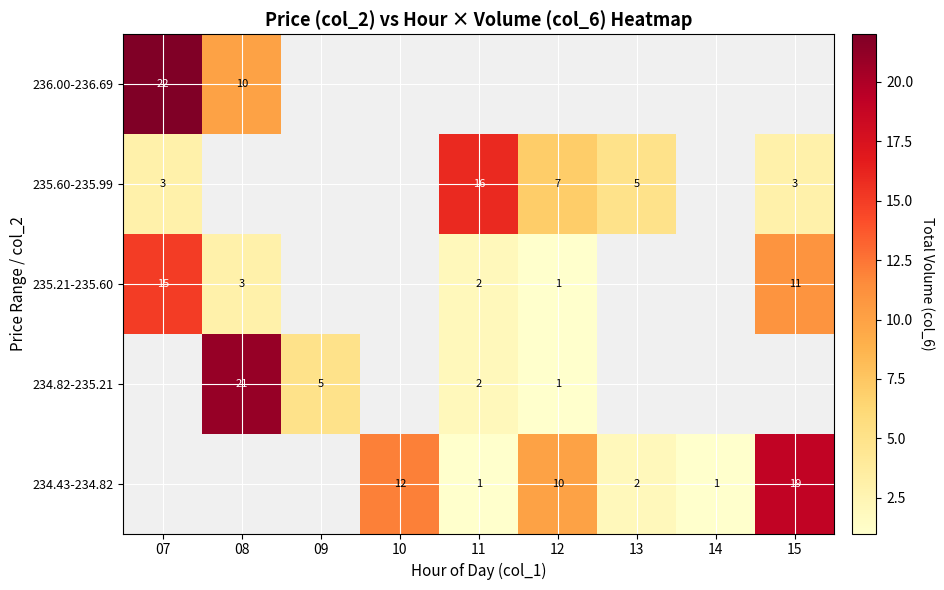

Which label corresponds to the smallest value in the chart?

11